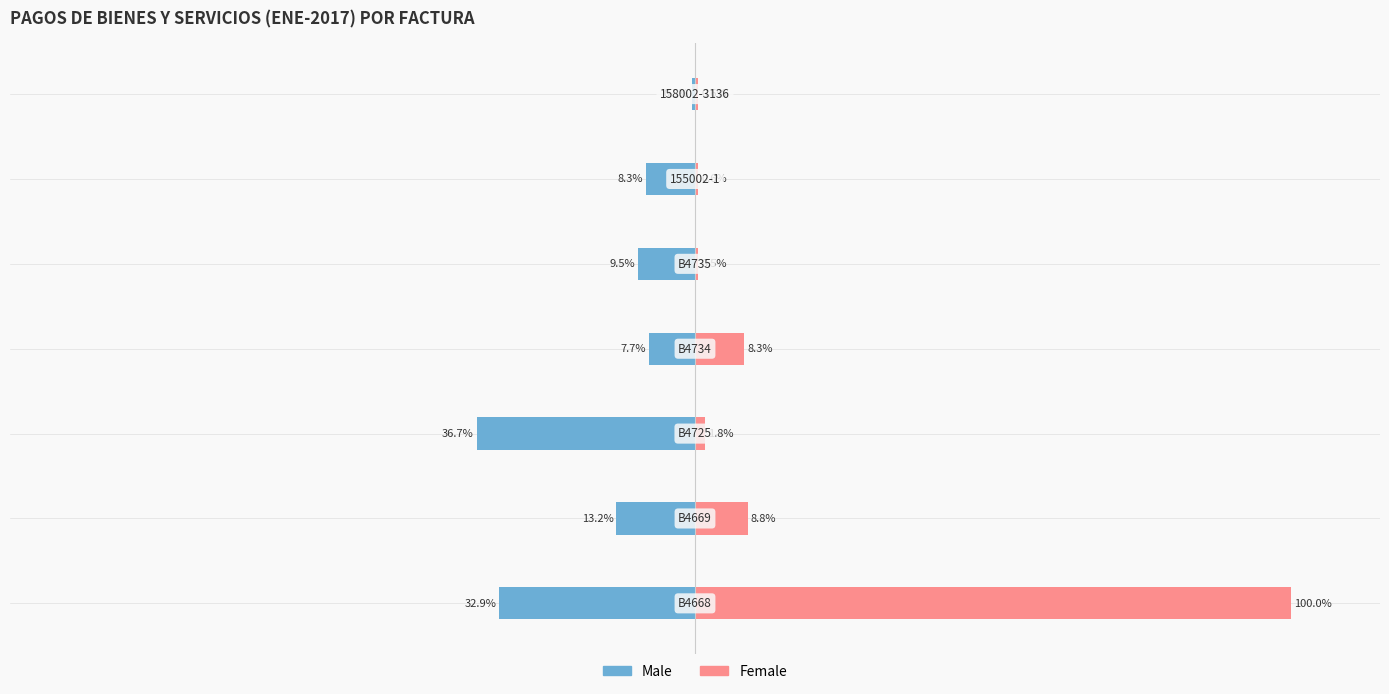

What is the difference between the second highest and minimum values in the Female series?

8.3